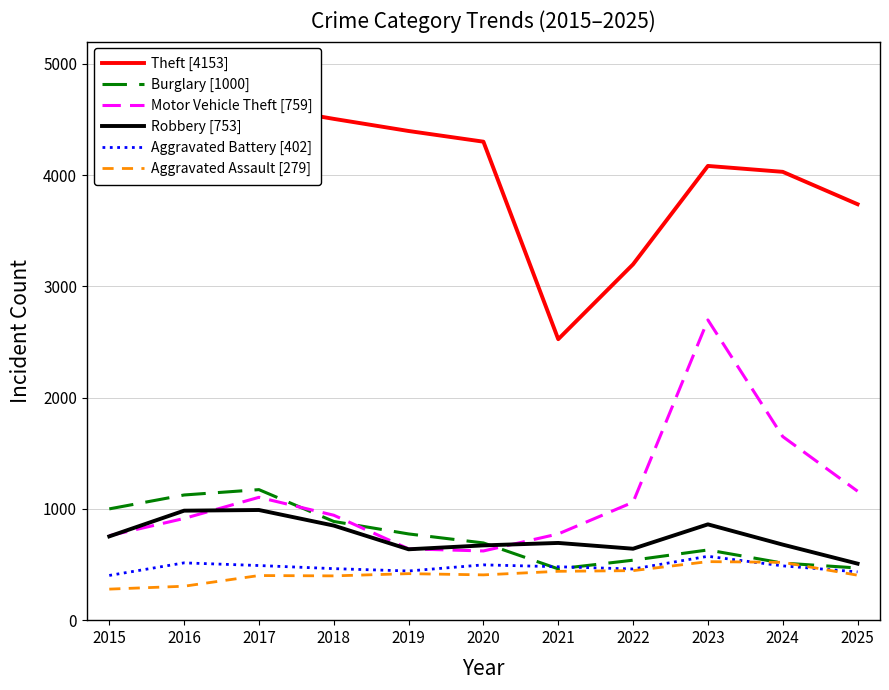

What is the value of the Theft [4153] point at the 3rd from the left?

4620